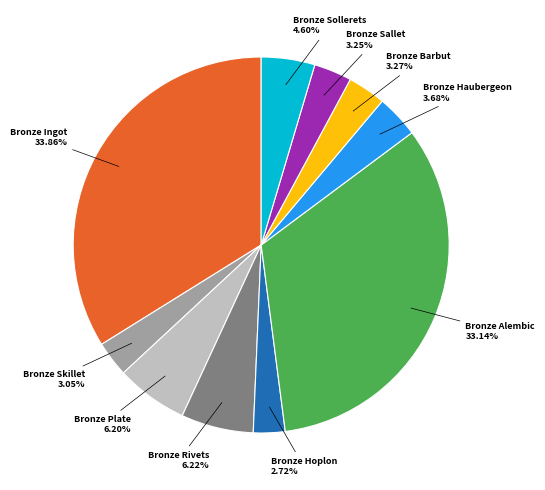

How many slices are in this pie chart?

10